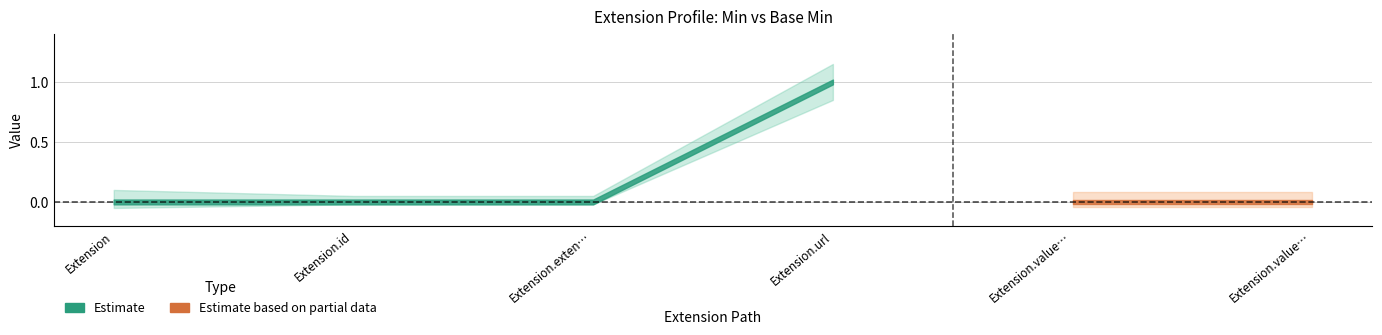

Between Extension and Extension.url, which is larger?

Extension.url